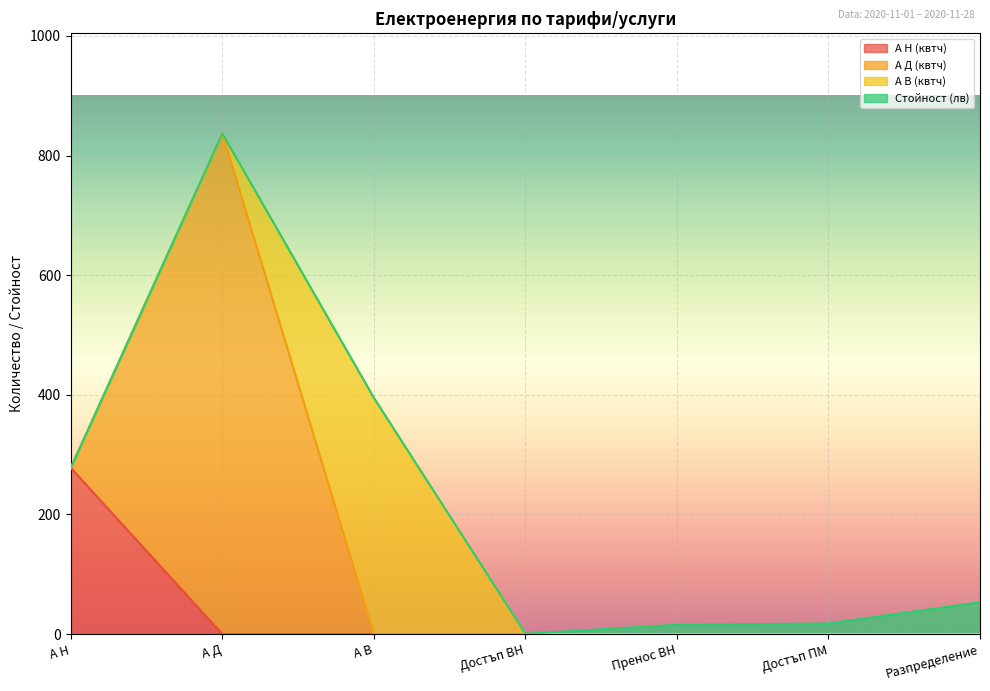

What is the total value across all series at Разпределение?

53.3